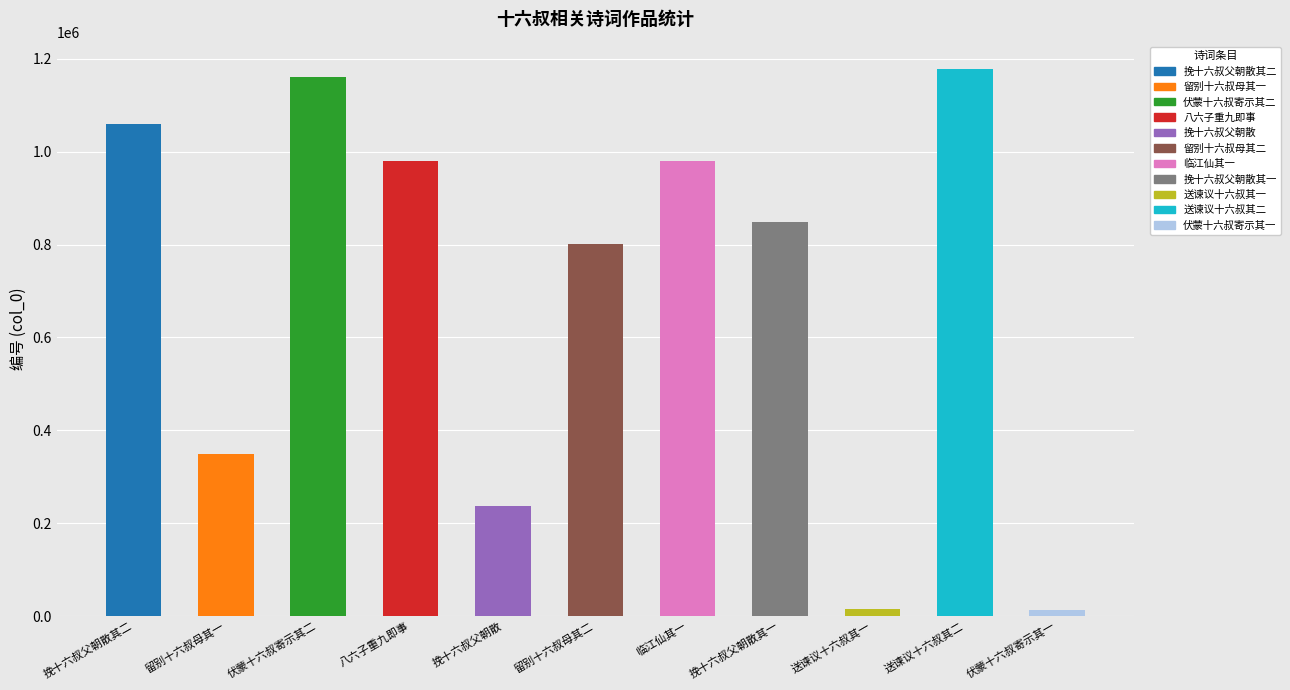

Reading left to right, what are all the values shown in this chart?

挽十六叔父朝散 其二=1058987	留别十六叔母及瑜远云韶从妹诗一首反读即变为虞美人=349535	伏蒙十六叔寄示喜庆感怀三十韵因献之=1161912	八六子 重九即事呈徐倅祖禹十六叔=979651	挽十六叔父朝散=237781	留别十六叔母及瑜远云韶从妹诗一首反读即变为虞美人=802241	临江仙 其一 呈祖禹十六叔=979732	挽十六叔父朝散 其一=848312	送谏议十六叔至孝义渡后奉寄=15796	送谏议十六叔至孝义渡后奉寄=1178211	伏蒙十六叔寄示喜庆感怀三十韵因献之=13500